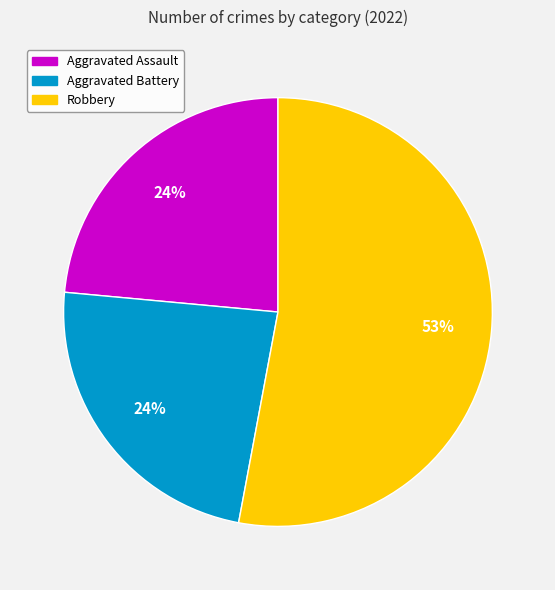

Does any single category account for the majority?

Yes